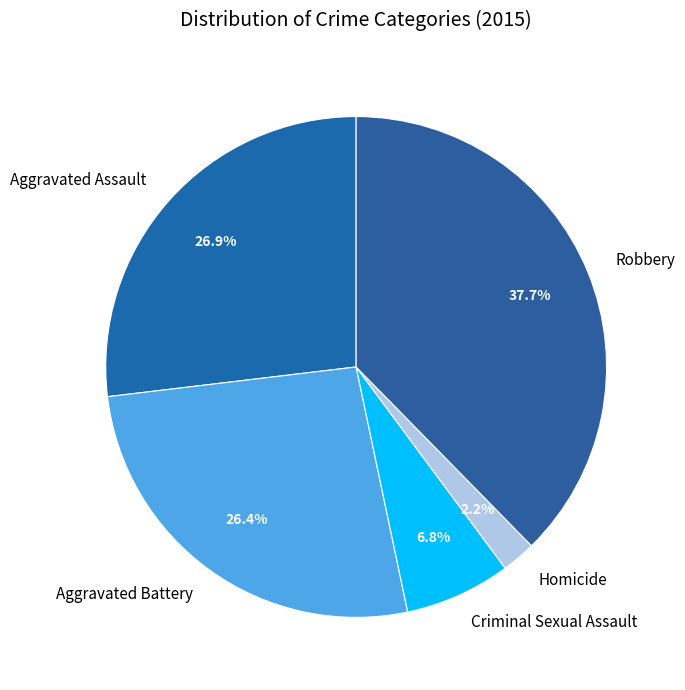

What is the smallest slice in the pie chart?

Homicide